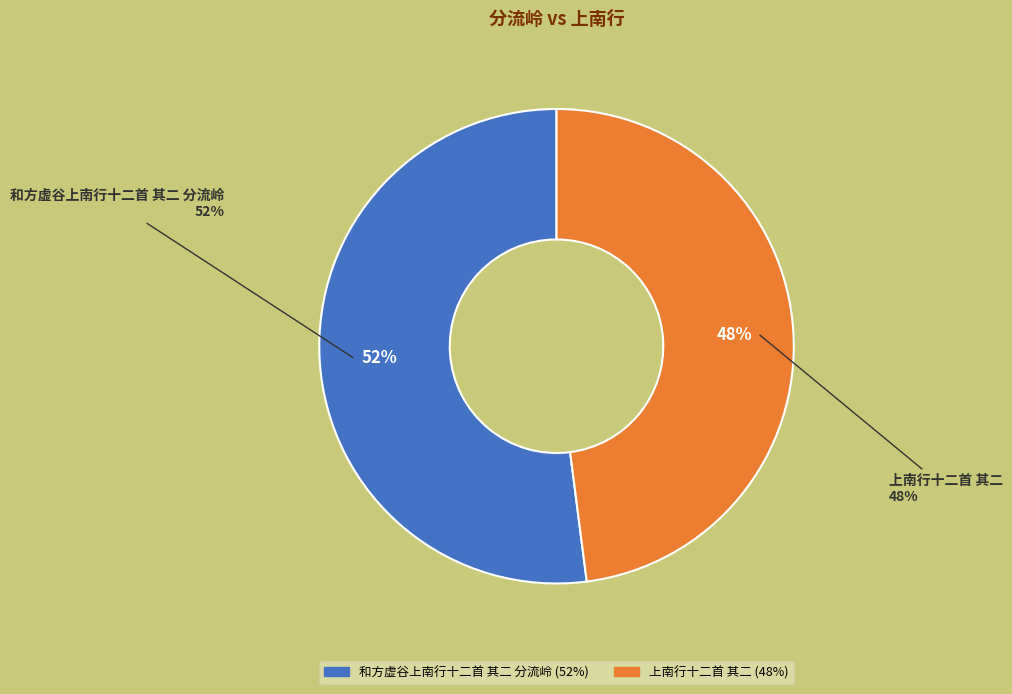

Does any single category account for the majority?

Yes